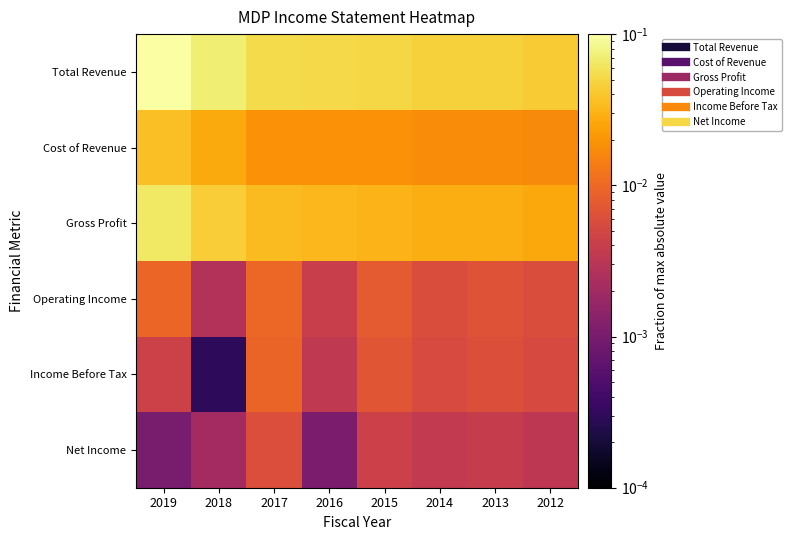

What is the spread (max minus min) of values at 2016?

0.1